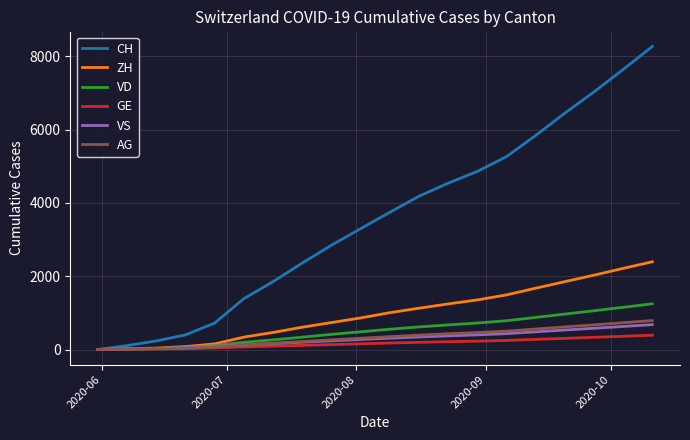

What is the highest value of the ZH series?

2393